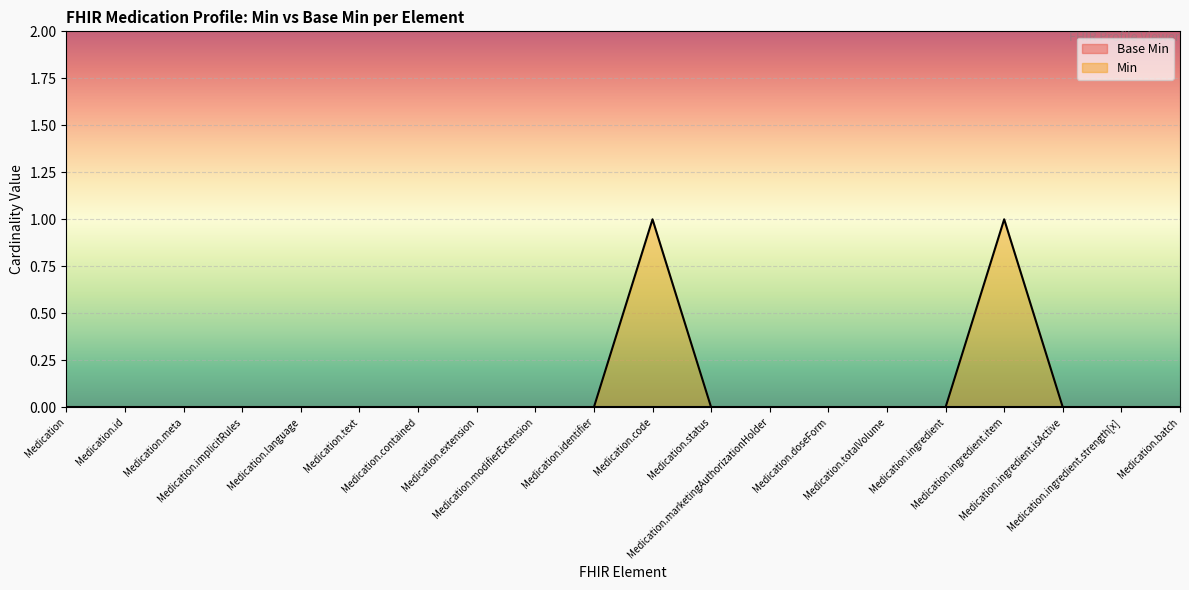

True or false: the data shows 0 at Medication.implicitRules.

True